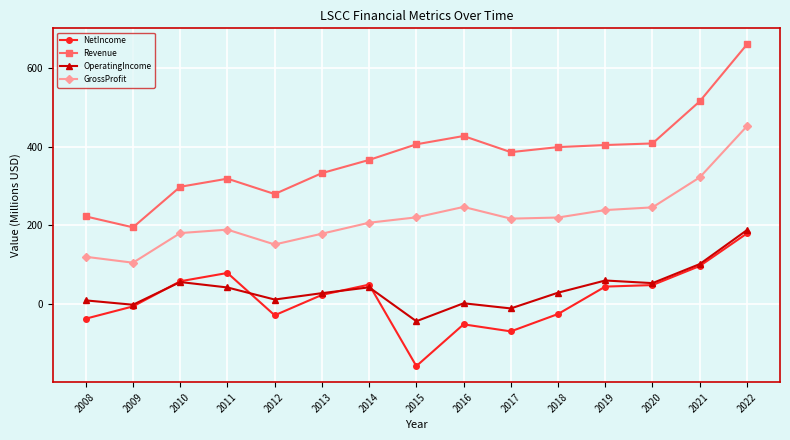

How many categories are shown in the chart?

15